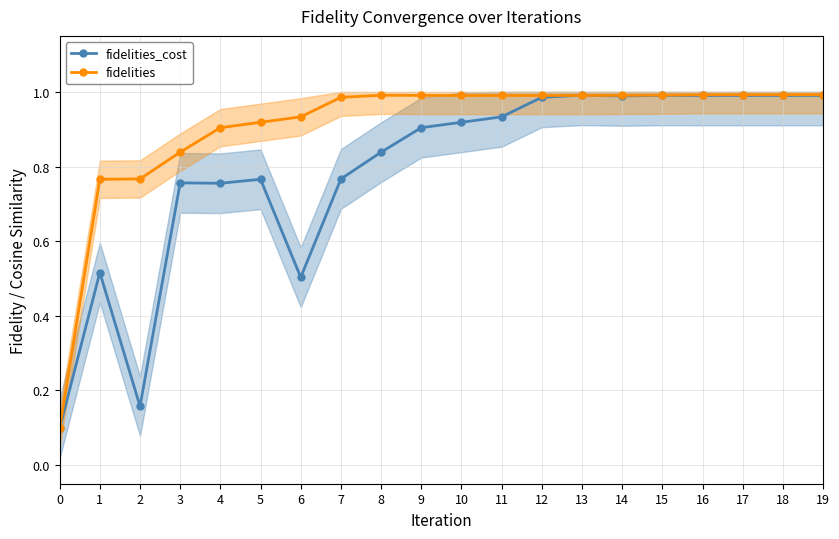

Reading left to right, list all the values displayed in this chart.

fidelities_cost: 0=0.1	1=0.5	2=0.2	3=0.8	4=0.8	5=0.8	6=0.5	7=0.8	8=0.8	9=0.9	10=0.9	11=0.9	12=1.0	13=1.0	14=1.0	15=1.0	16=1.0	17=1.0	18=1.0	19=1.0
fidelities: 0=0.1	1=0.8	2=0.8	3=0.8	4=0.9	5=0.9	6=0.9	7=1.0	8=1.0	9=1.0	10=1.0	11=1.0	12=1.0	13=1.0	14=1.0	15=1.0	16=1.0	17=1.0	18=1.0	19=1.0